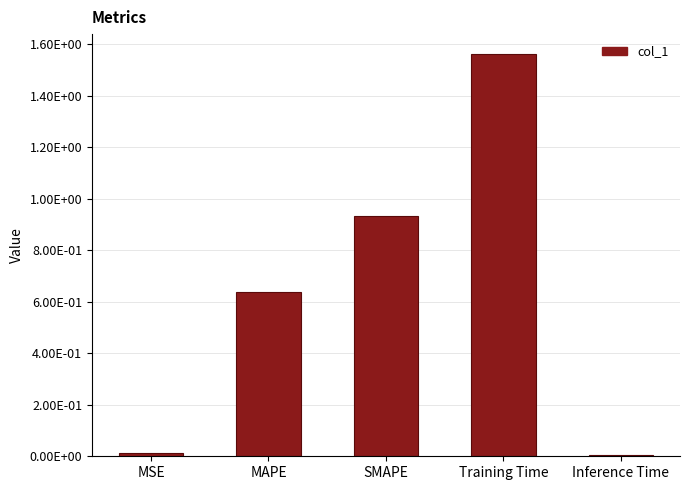

What is the average value?

0.6